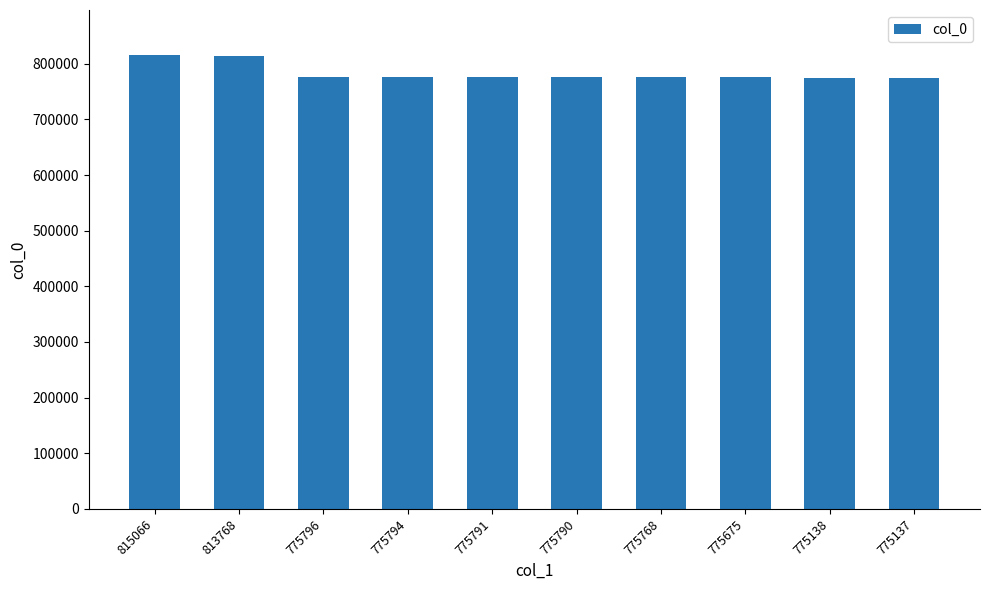

What is the average value?

783372